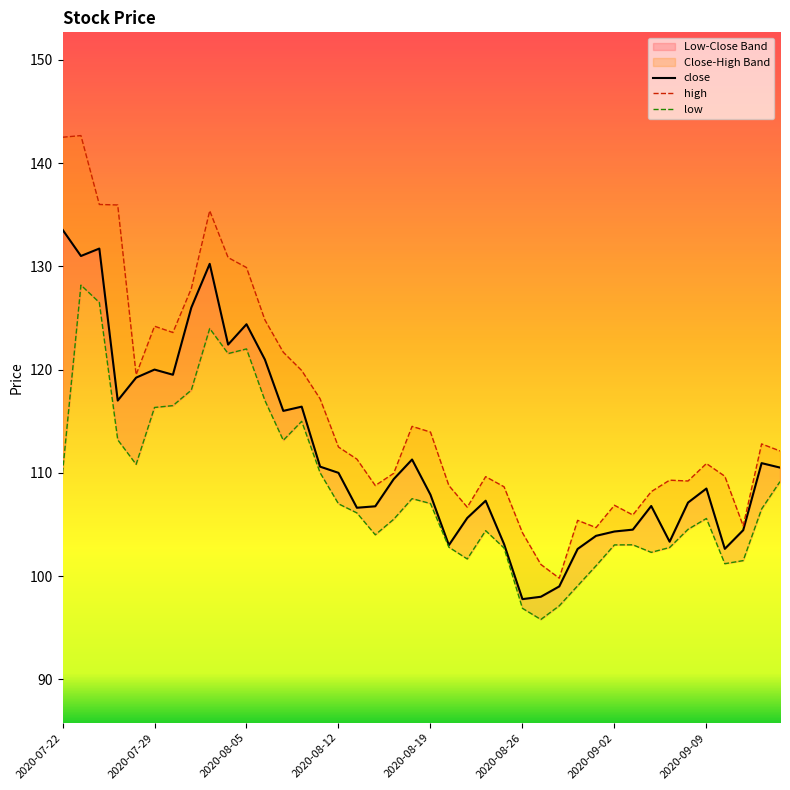

Rank the series at 29 from highest to lowest value.

high, close, low